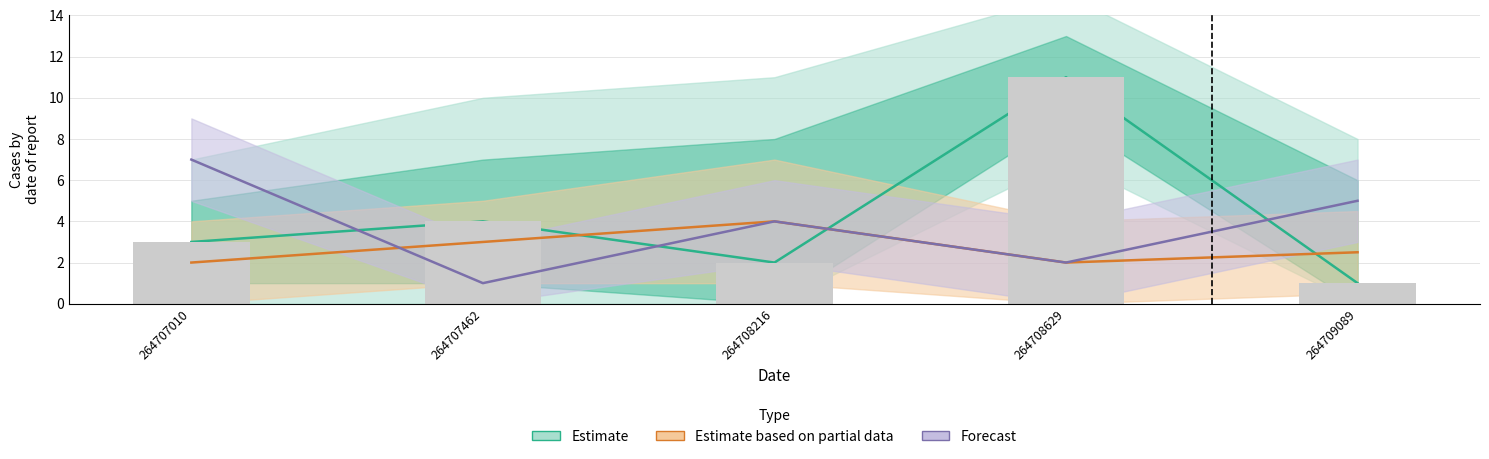

Read the Forecast value at 264709089.

5.0